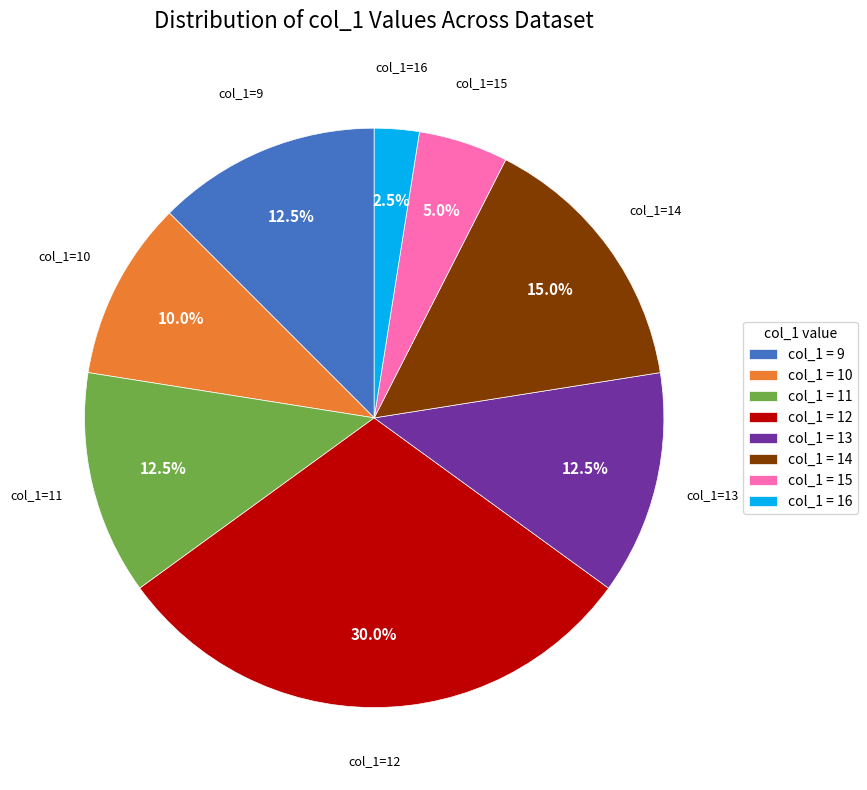

Combined, do col_1 = 9 and col_1 = 14 account for over 50%?

No